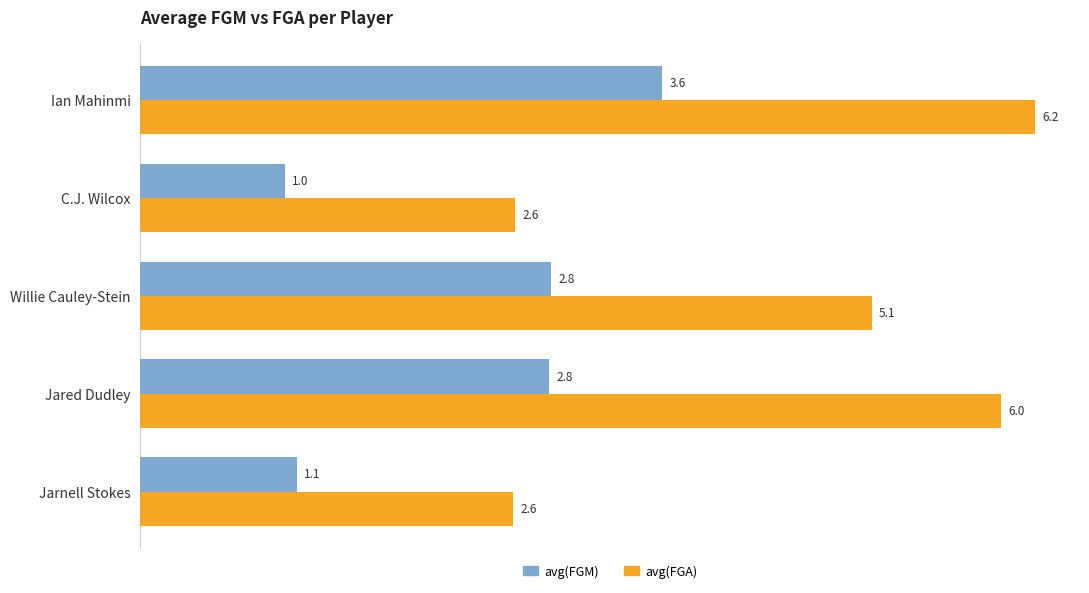

Is it true that avg(FGM) equals 1.1 at Jarnell Stokes?

True